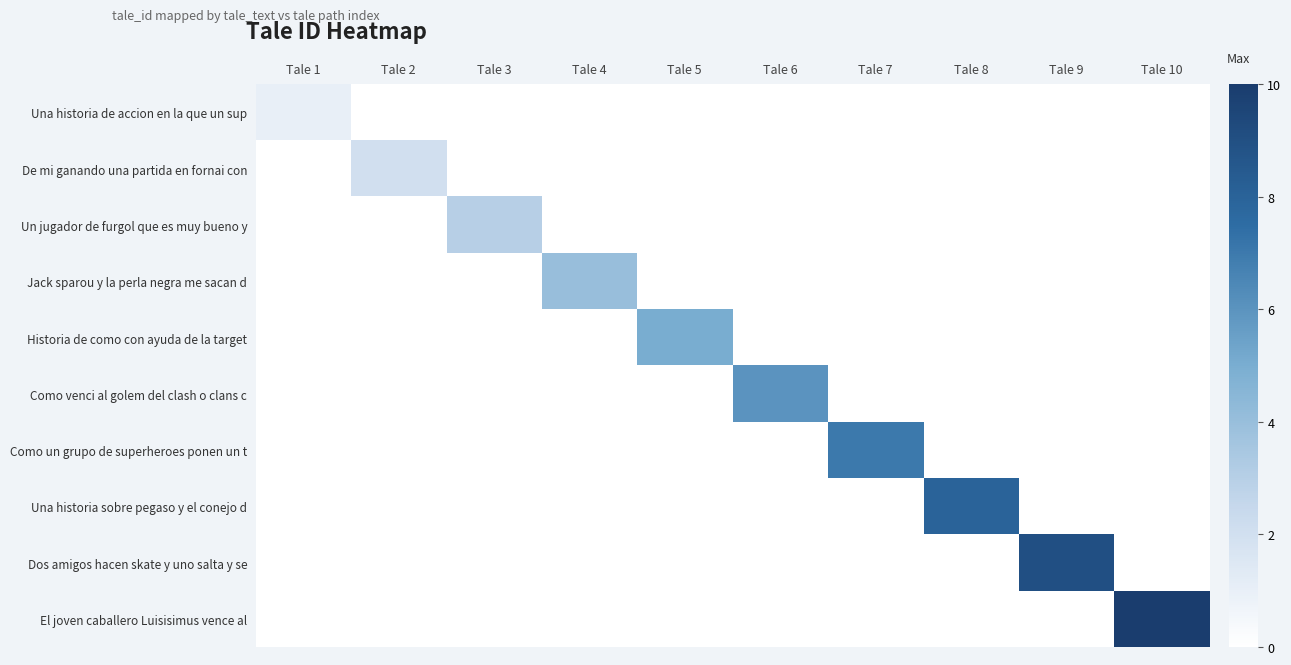

Reading right to left, transcribe all the data shown in this chart.

Una historia de accion en la que un sup: Tale 10=0	Tale 9=0	Tale 8=0	Tale 7=0	Tale 6=0	Tale 5=0	Tale 4=0	Tale 3=0	Tale 2=0	Tale 1=1
De mi ganando una partida en fornai con: Tale 10=0	Tale 9=0	Tale 8=0	Tale 7=0	Tale 6=0	Tale 5=0	Tale 4=0	Tale 3=0	Tale 2=2	Tale 1=0
Un jugador de furgol que es muy bueno y: Tale 10=0	Tale 9=0	Tale 8=0	Tale 7=0	Tale 6=0	Tale 5=0	Tale 4=0	Tale 3=3	Tale 2=0	Tale 1=0
Jack sparou y la perla negra me sacan d: Tale 10=0	Tale 9=0	Tale 8=0	Tale 7=0	Tale 6=0	Tale 5=0	Tale 4=4	Tale 3=0	Tale 2=0	Tale 1=0
Historia de como con ayuda de la target: Tale 10=0	Tale 9=0	Tale 8=0	Tale 7=0	Tale 6=0	Tale 5=5	Tale 4=0	Tale 3=0	Tale 2=0	Tale 1=0
Como venci al golem del clash o clans c: Tale 10=0	Tale 9=0	Tale 8=0	Tale 7=0	Tale 6=6	Tale 5=0	Tale 4=0	Tale 3=0	Tale 2=0	Tale 1=0
Como un grupo de superheroes ponen un t: Tale 10=0	Tale 9=0	Tale 8=0	Tale 7=7	Tale 6=0	Tale 5=0	Tale 4=0	Tale 3=0	Tale 2=0	Tale 1=0
Una historia sobre pegaso y el conejo d: Tale 10=0	Tale 9=0	Tale 8=8	Tale 7=0	Tale 6=0	Tale 5=0	Tale 4=0	Tale 3=0	Tale 2=0	Tale 1=0
Dos amigos hacen skate y uno salta y se: Tale 10=0	Tale 9=9	Tale 8=0	Tale 7=0	Tale 6=0	Tale 5=0	Tale 4=0	Tale 3=0	Tale 2=0	Tale 1=0
El joven caballero Luisisimus vence al: Tale 10=10	Tale 9=0	Tale 8=0	Tale 7=0	Tale 6=0	Tale 5=0	Tale 4=0	Tale 3=0	Tale 2=0	Tale 1=0